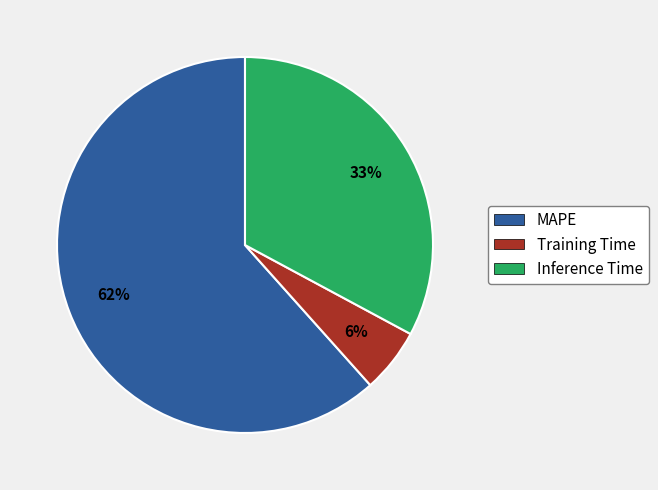

Count the number of slices in the pie.

3